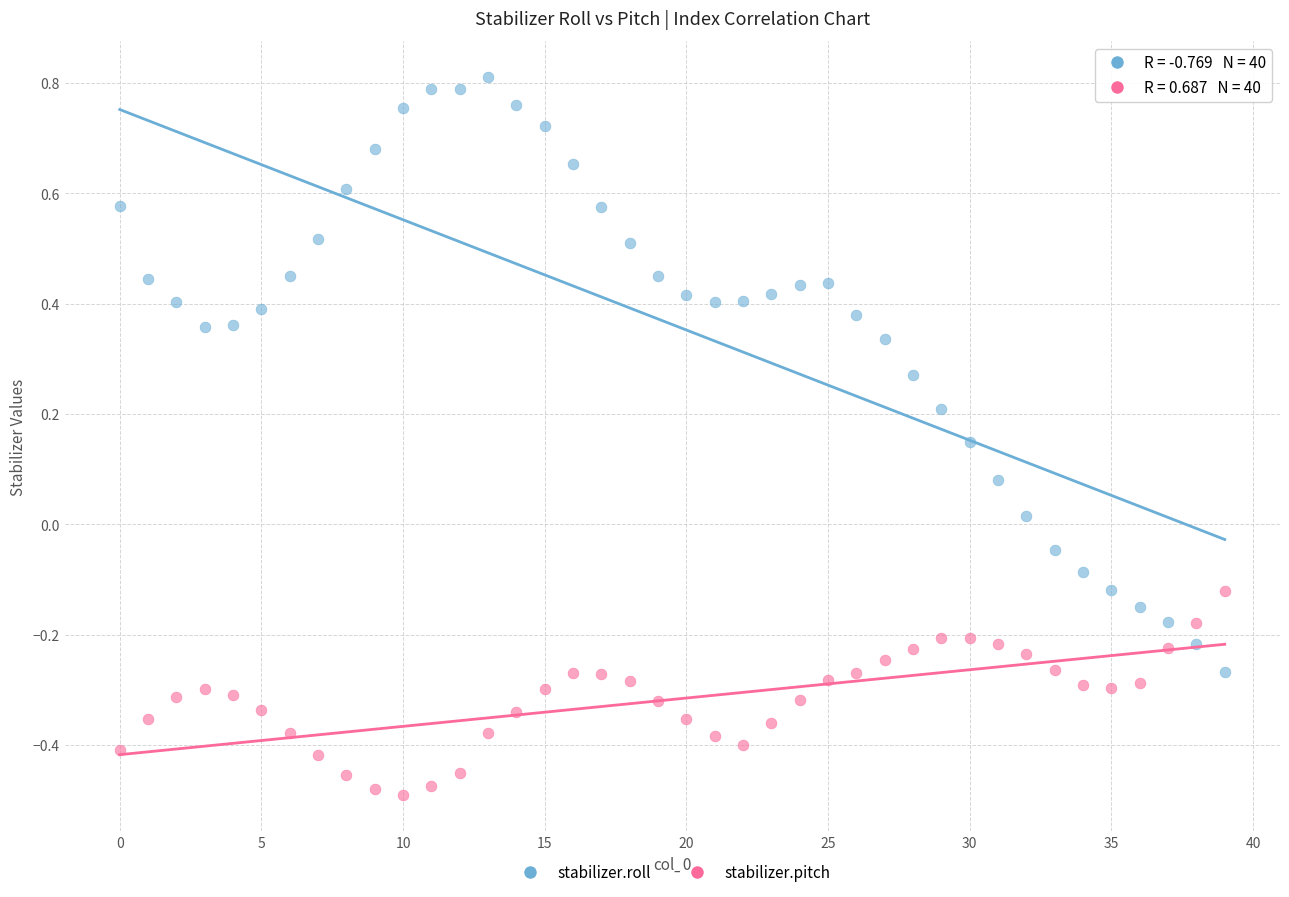

What are all the series names shown in the legend?

stabilizer.roll, stabilizer.pitch